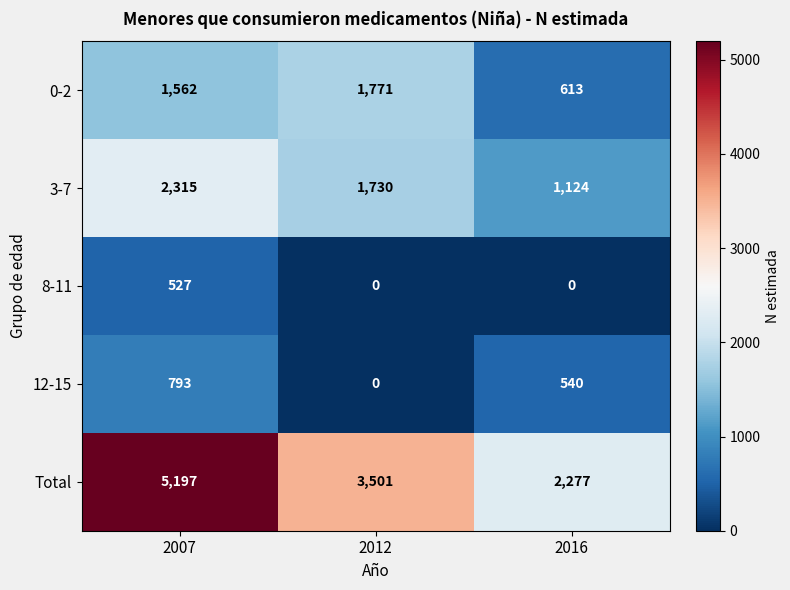

True or false: 3-7 has a value of 3850 at 2007.

False